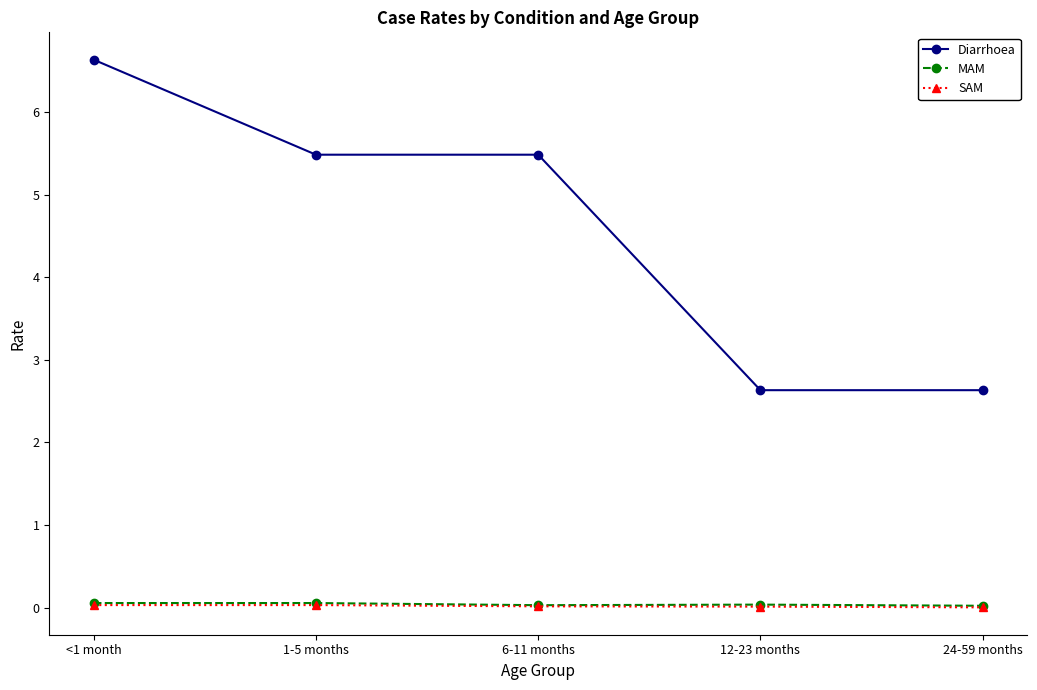

Which series has the largest range (max minus min)?

Diarrhoea